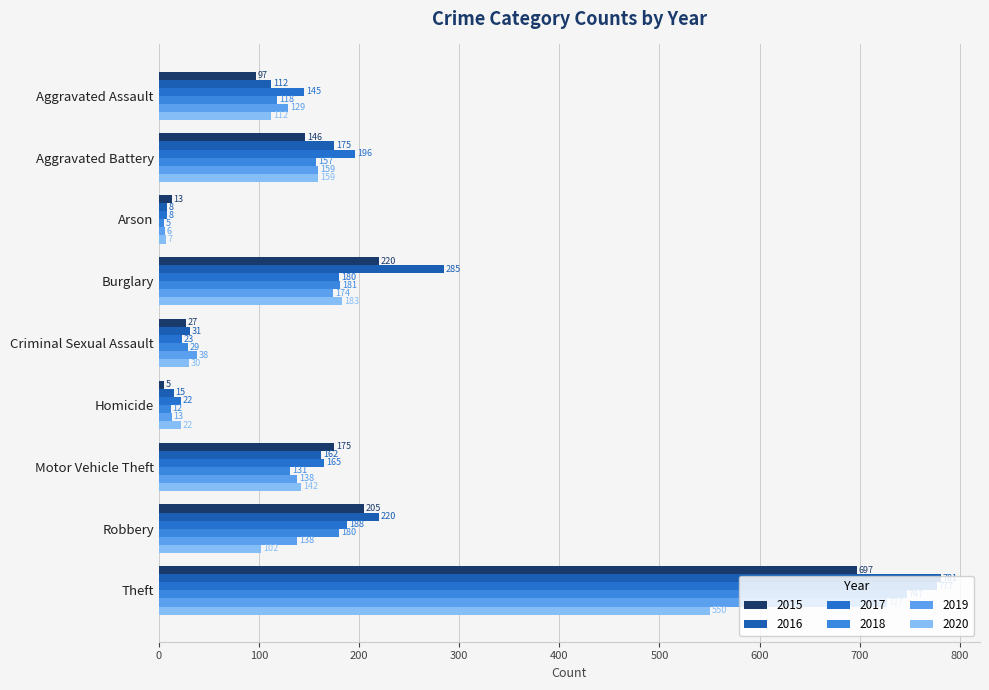

At how many categories does at least one series exceed 373?

1